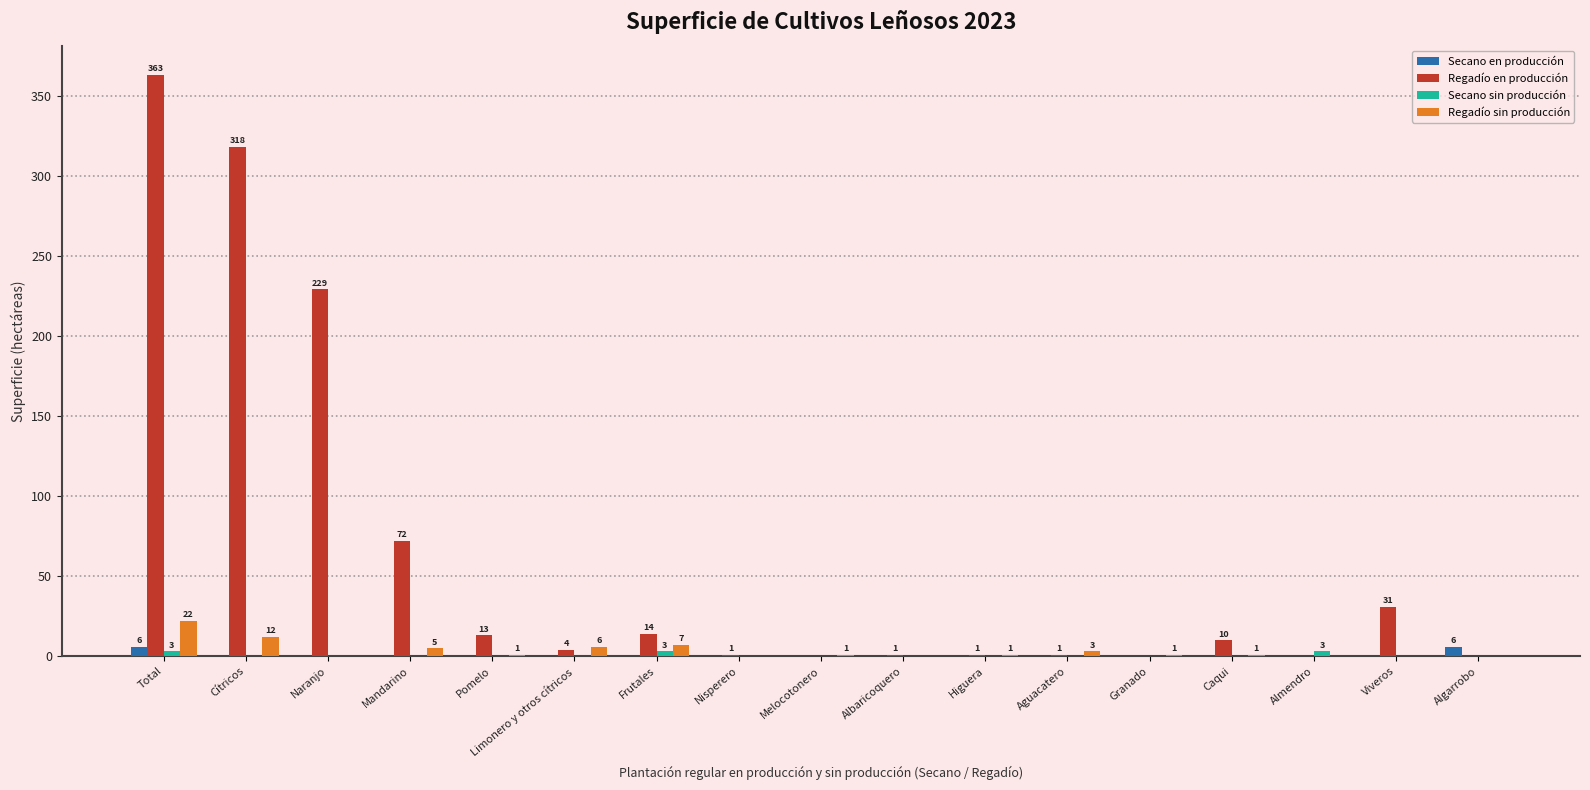

What is the difference between the Regadío en producción values at Granado and Pomelo?

13